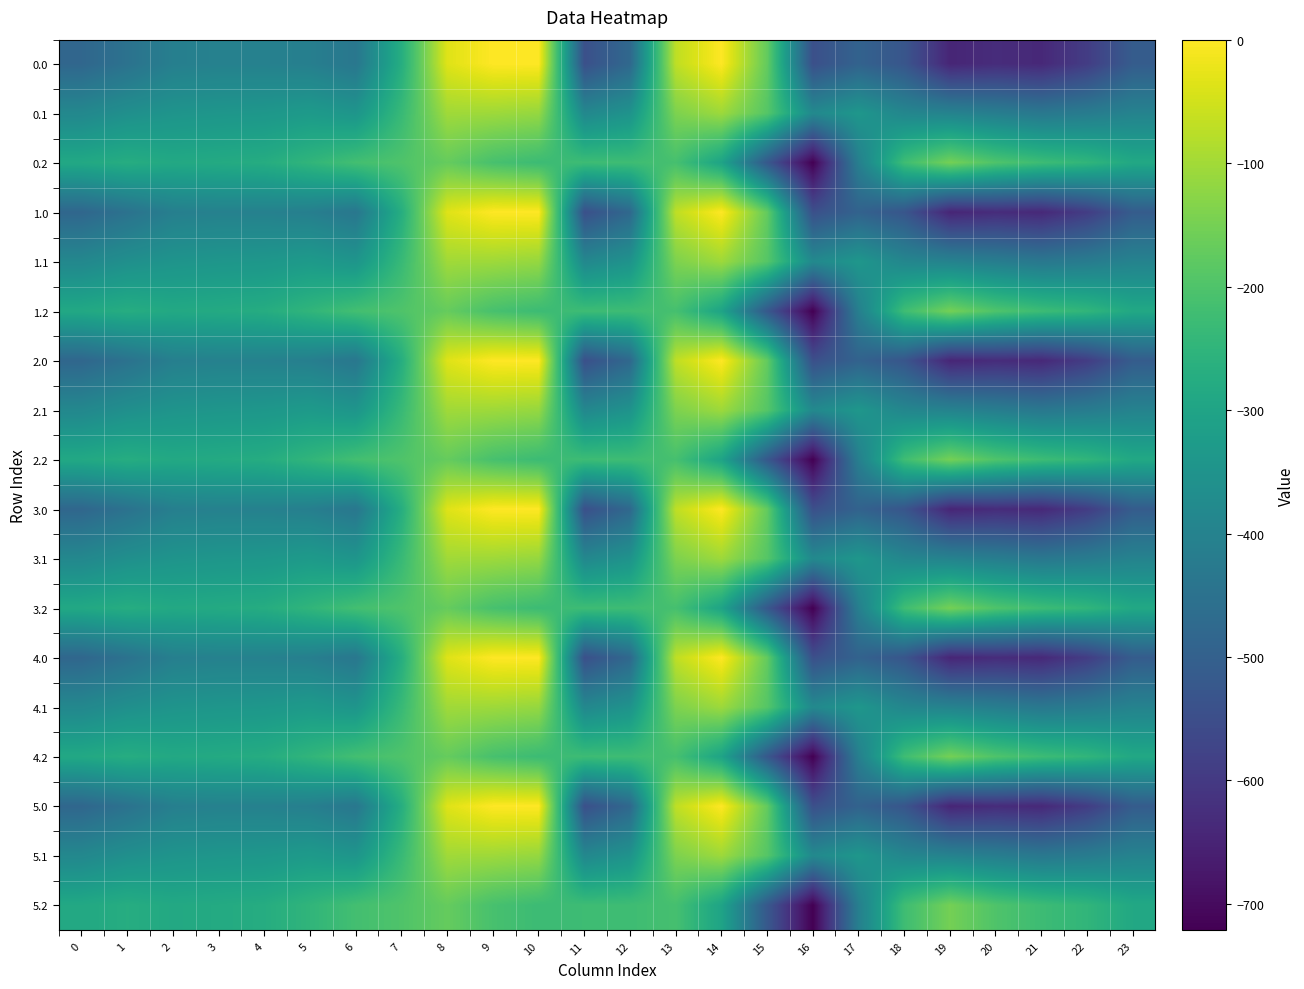

Between 16 and 18, which is larger?

18